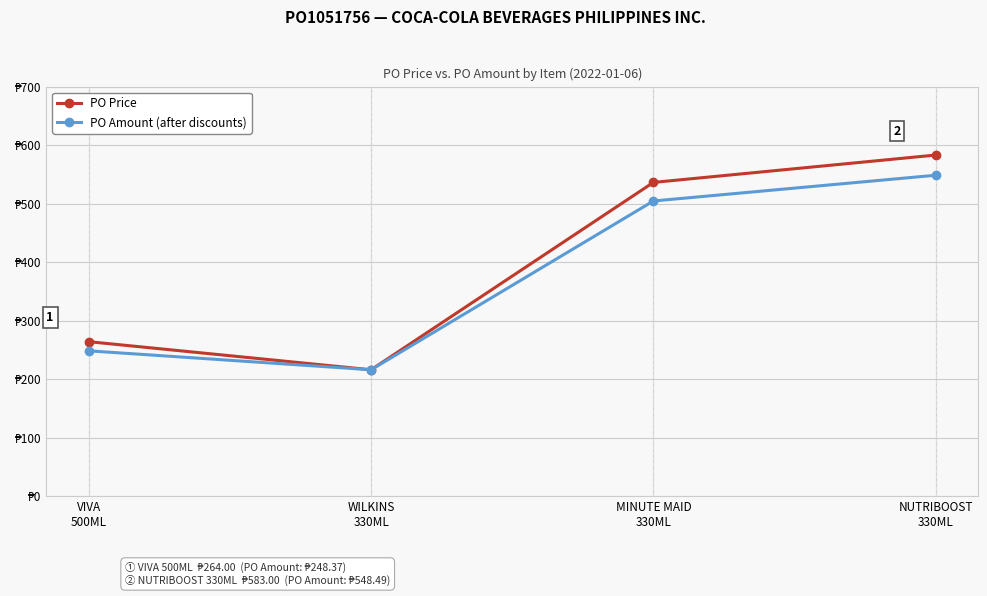

Which series has the largest range (max minus min)?

PO Price